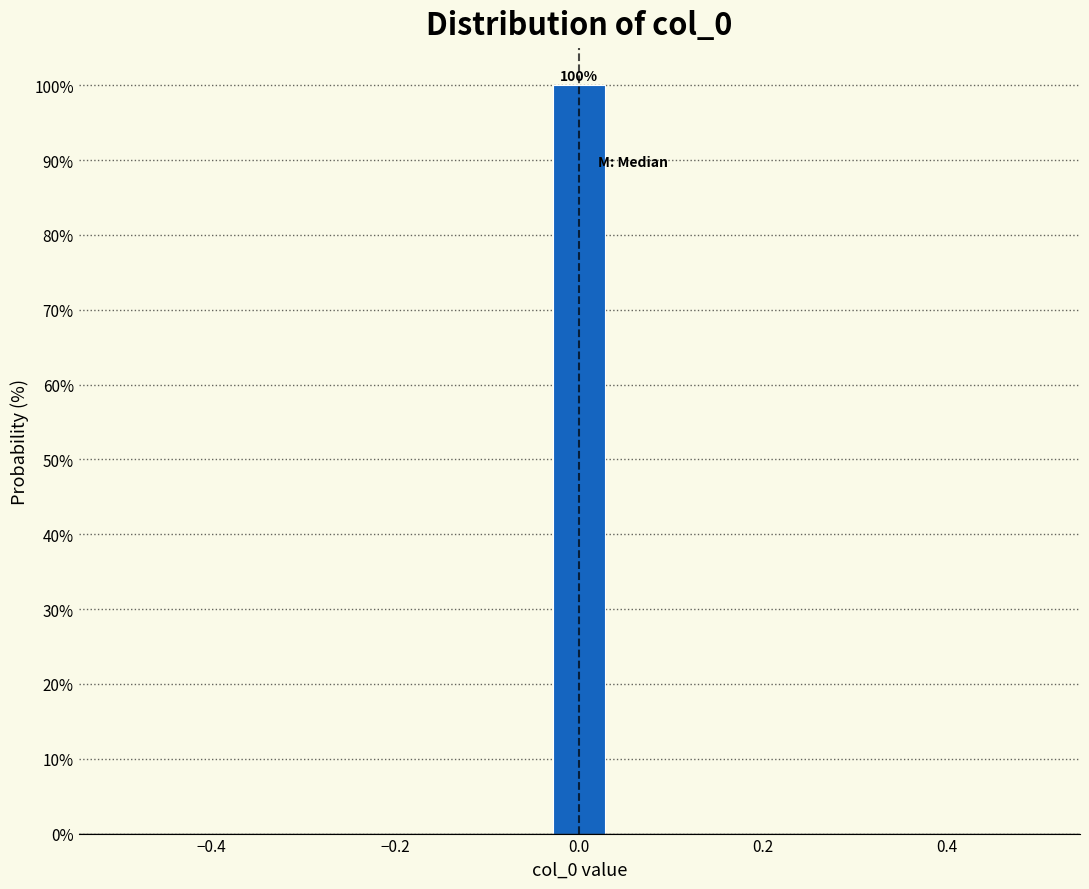

Around what value on the x-axis is the tallest bar? Give the approximate position of its centre, as read against the axis.

0.00